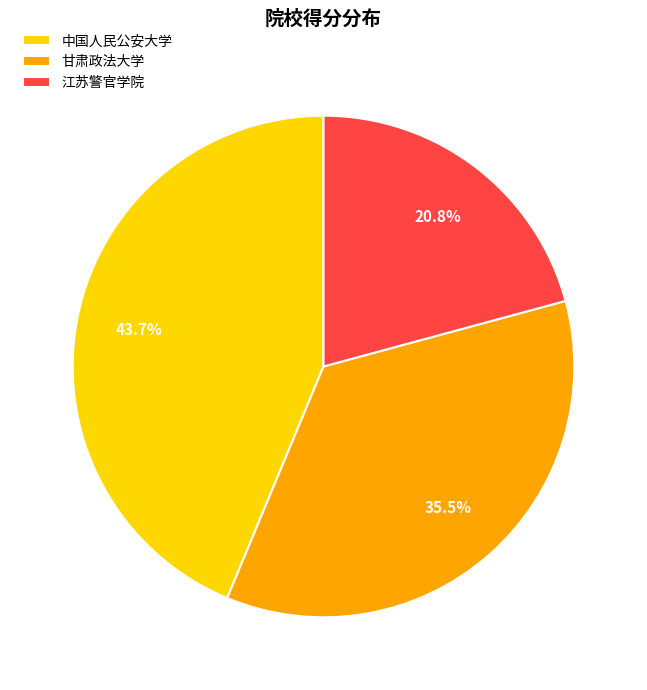

To the nearest percent, what portion does 江苏警官学院 represent?

21%